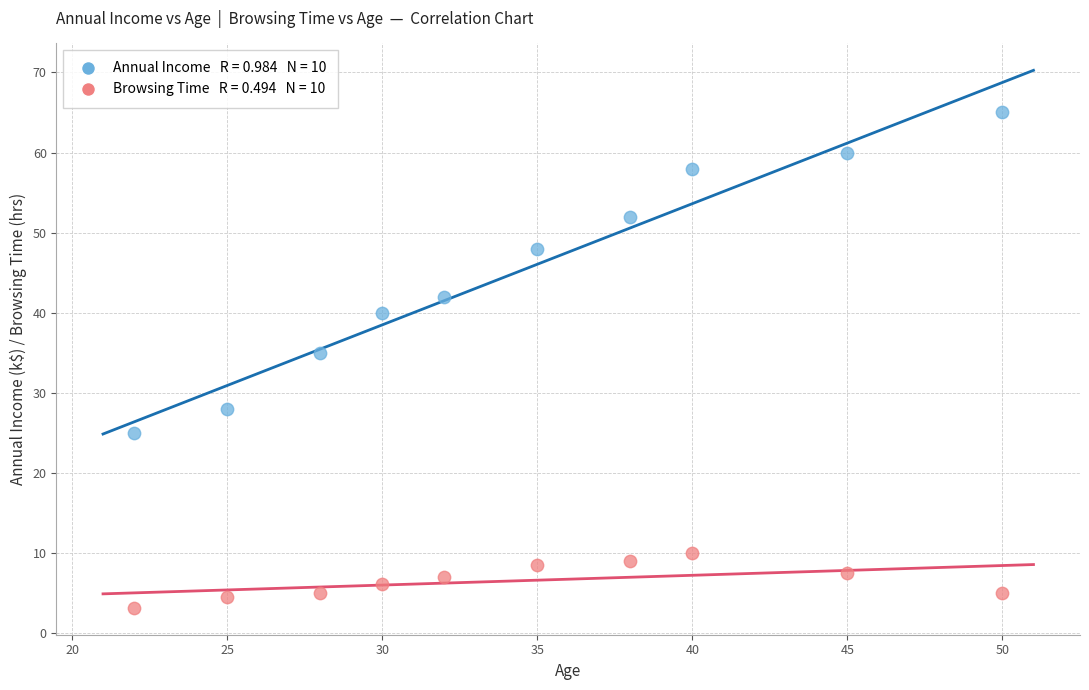

Across all series, what Y value is closest to 34?

35.0